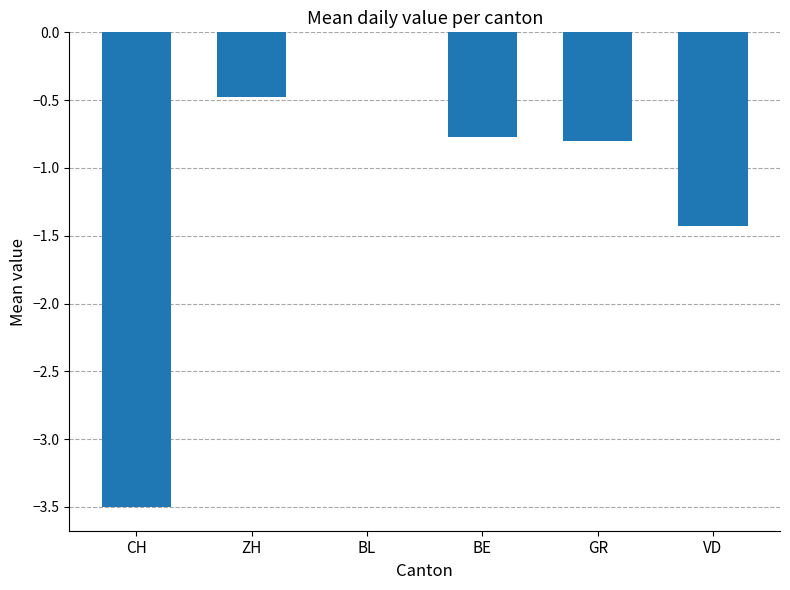

Is it true that the value at BL is 0.0?

True